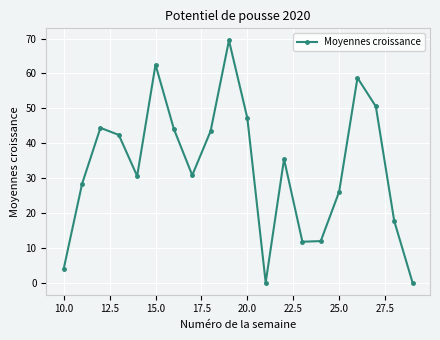

How many points are higher than both their immediate neighbors (excluding endpoints)?

5